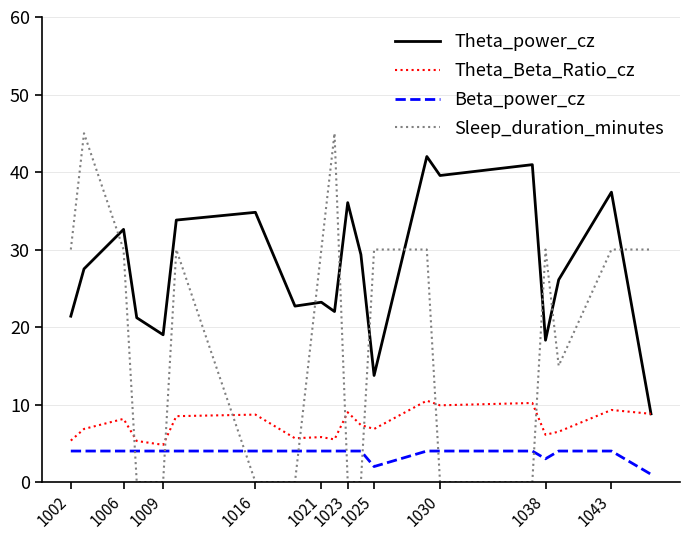

Which series has the largest total across all categories?

Theta_power_cz